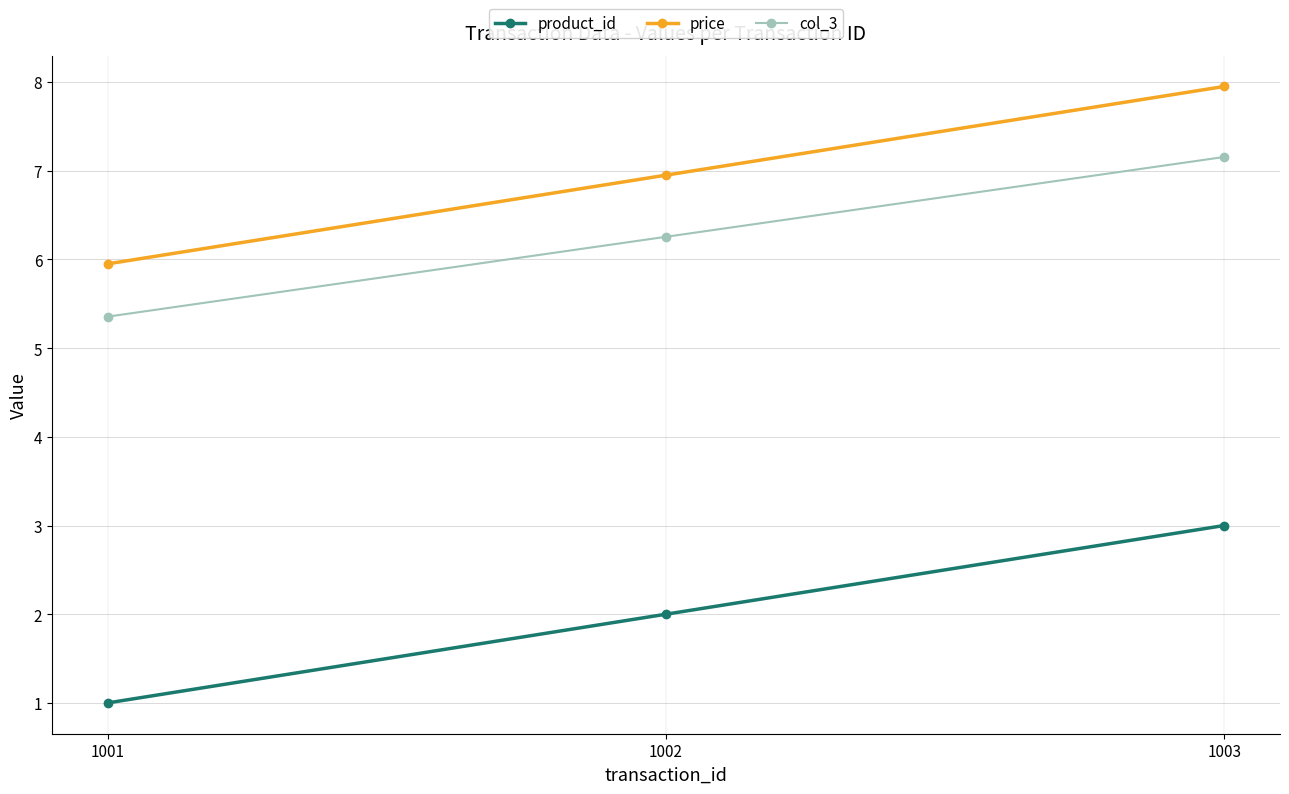

Read the product_id value at 1001.

1.0